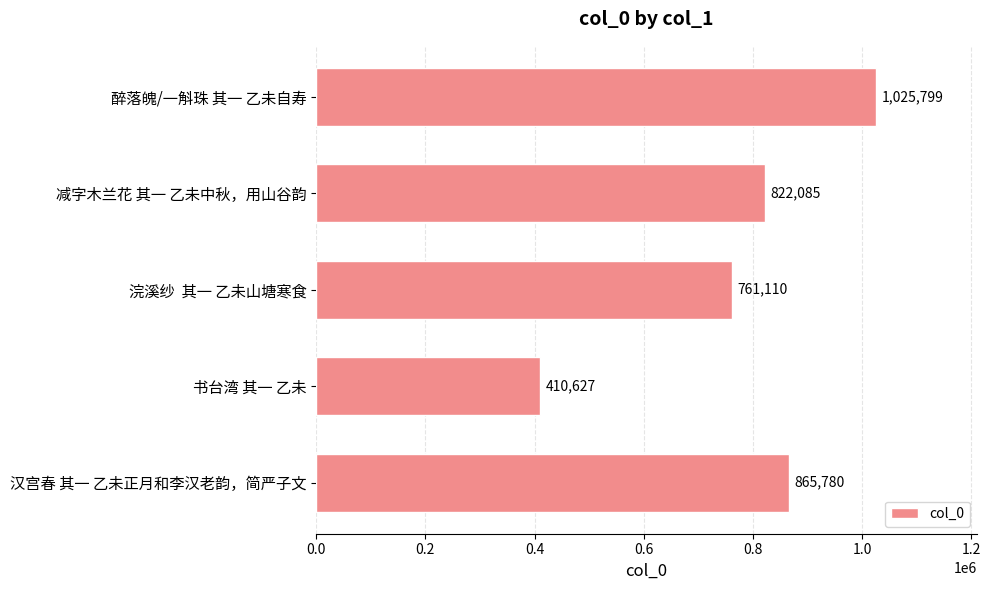

Count the number of data series in this chart.

1